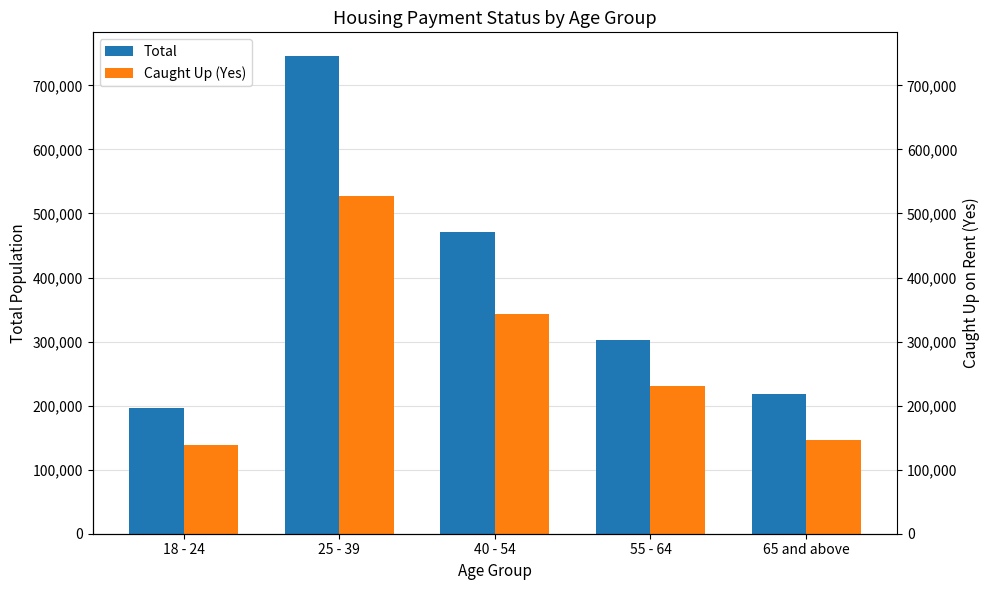

Which category has the highest value in the Total series?

25 - 39